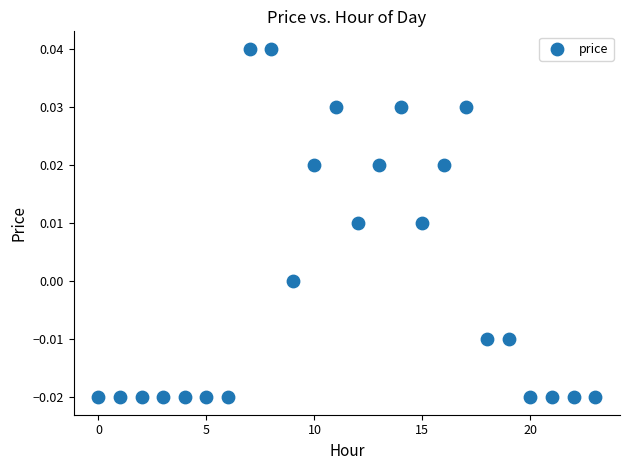

How many points are shown in the scatter plot?

24